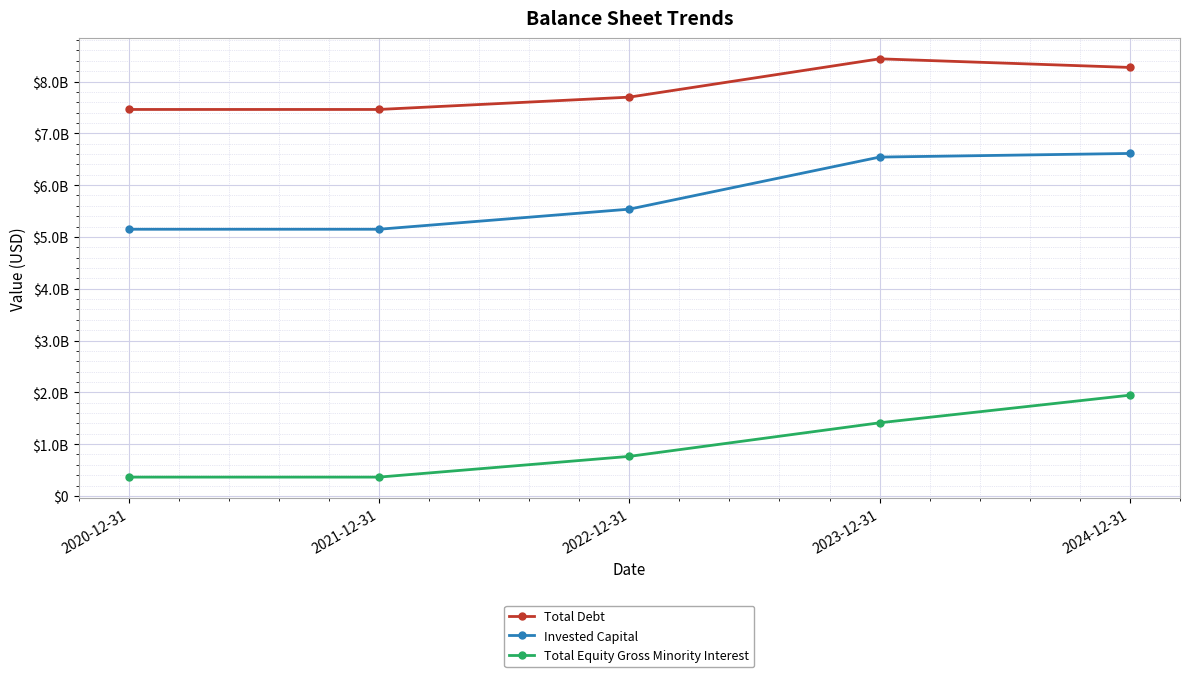

Rank the series at 2022-12-31 from highest to lowest value.

Total Debt, Invested Capital, Total Equity Gross Minority Interest